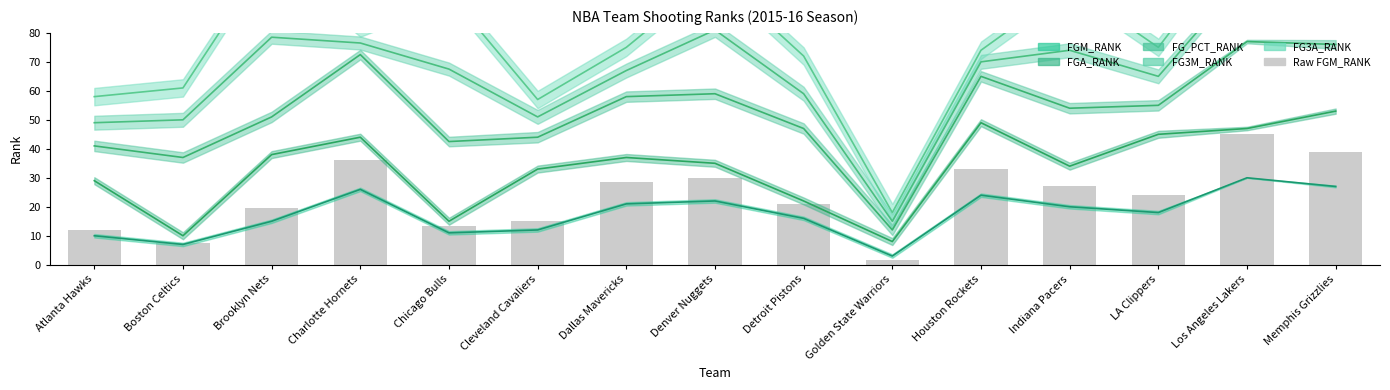

Reading left to right, list all the values displayed in this chart.

Atlanta Hawks=12.0	Boston Celtics=7.5	Brooklyn Nets=19.5	Charlotte Hornets=36.0	Chicago Bulls=13.5	Cleveland Cavaliers=15.0	Dallas Mavericks=28.5	Denver Nuggets=30.0	Detroit Pistons=21.0	Golden State Warriors=1.5	Houston Rockets=33.0	Indiana Pacers=27.0	LA Clippers=24.0	Los Angeles Lakers=45.0	Memphis Grizzlies=39.0